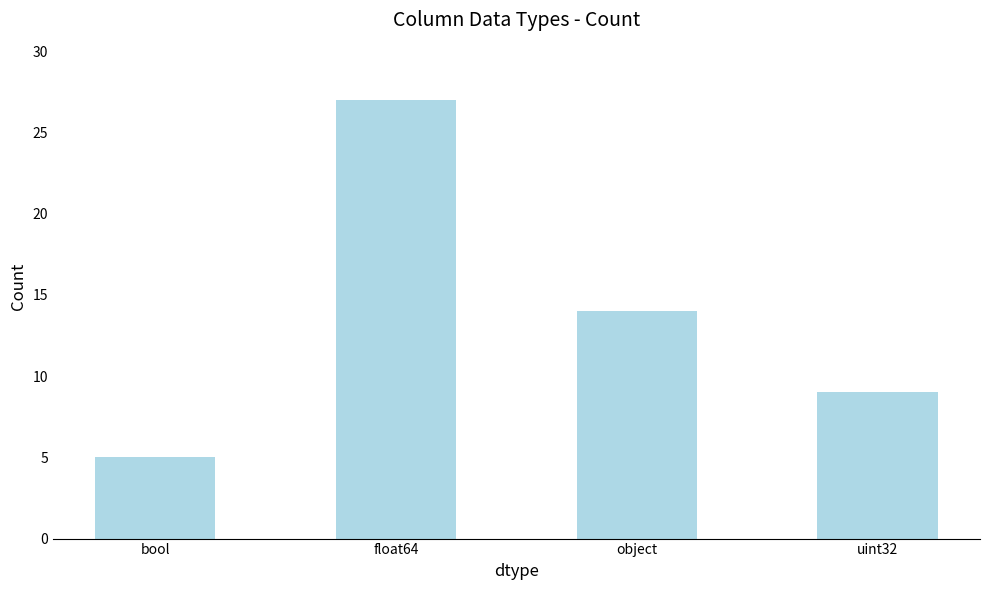

Rank the categories by value from lowest to highest.

bool, uint32, object, float64